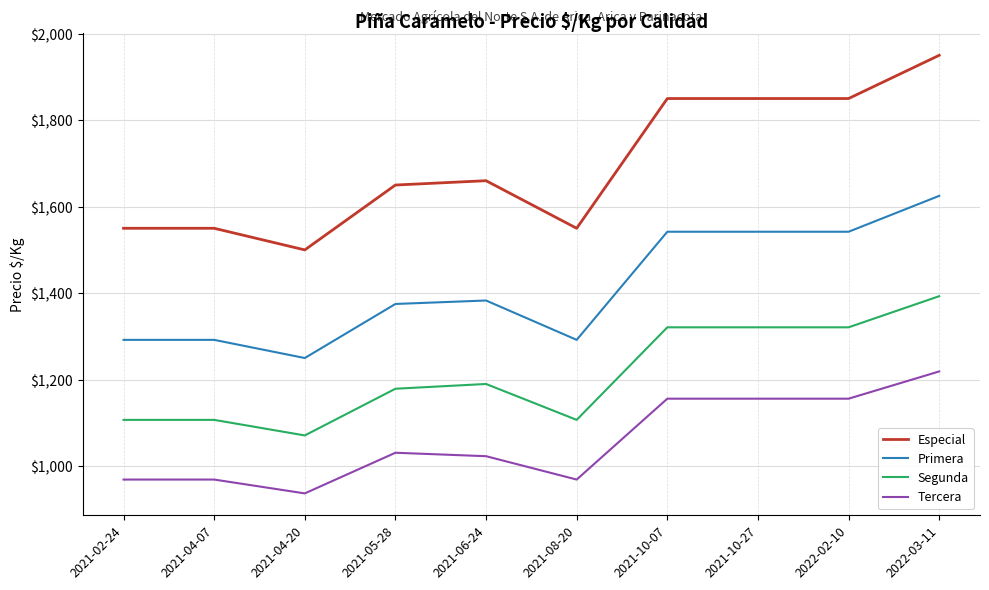

Which series changed the most between 2021-02-24 and 2021-10-07?

Especial